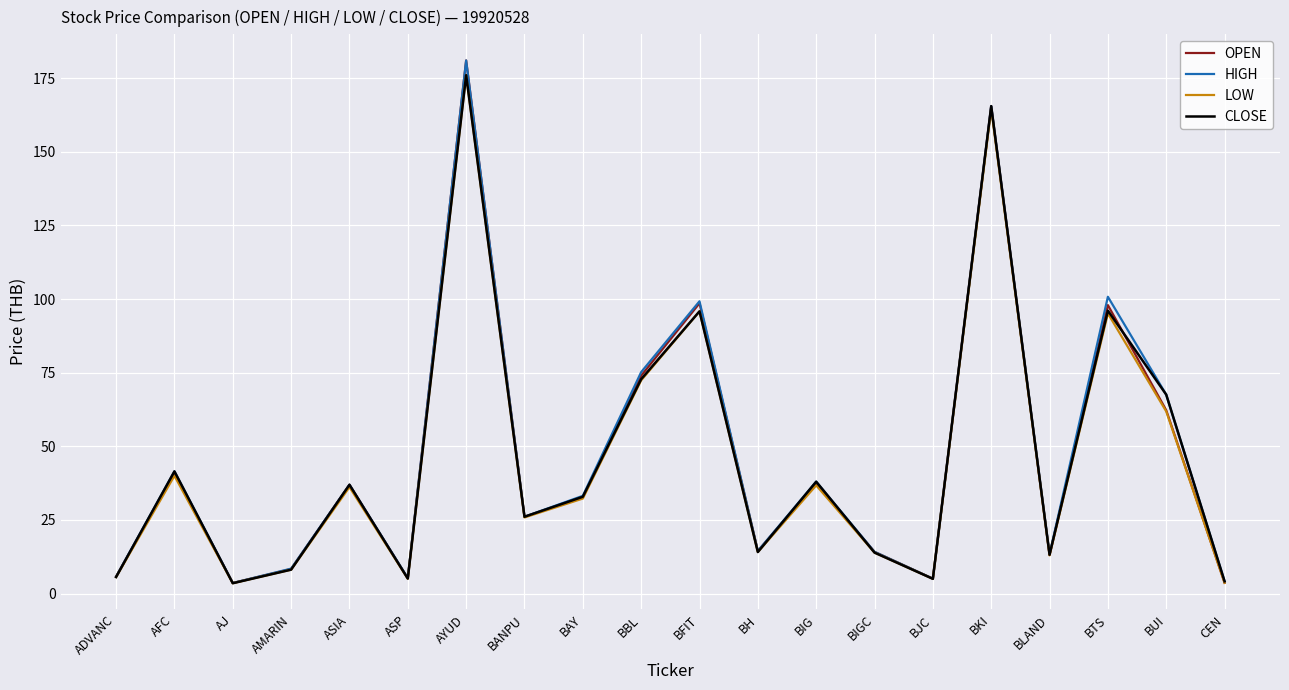

In HIGH, how many points are lower than both neighbors (excluding endpoints)?

6